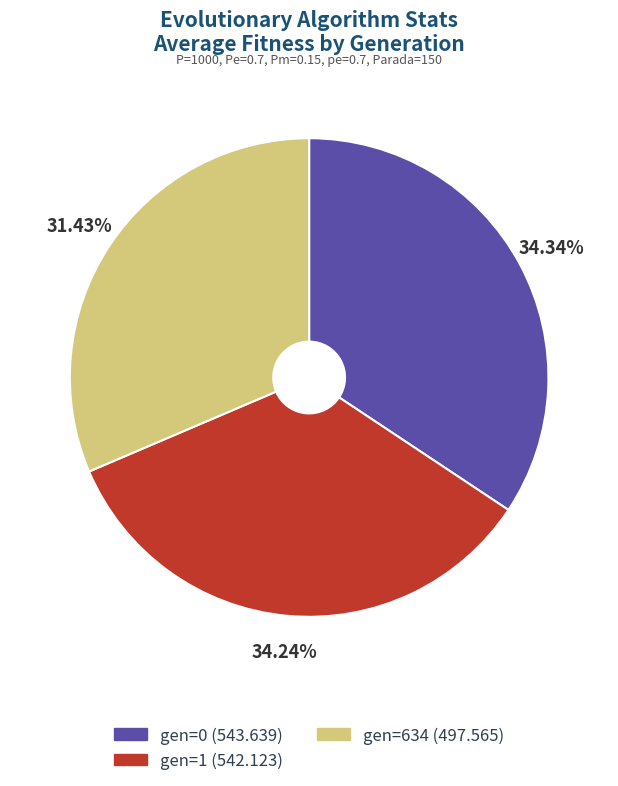

Does any single category account for the majority?

No